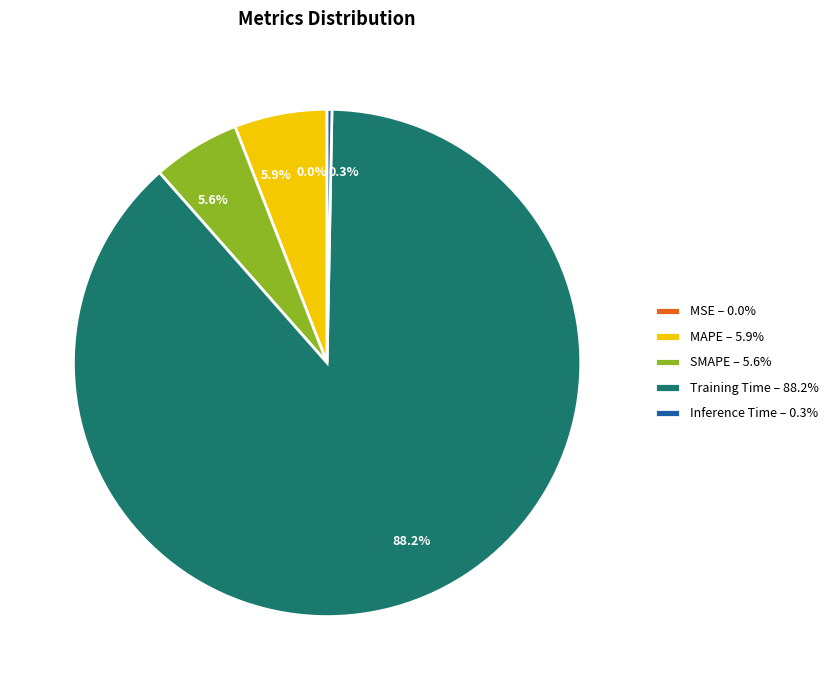

Is the sum of Inference Time – 0.3% and Training Time – 88.2% greater than half?

Yes